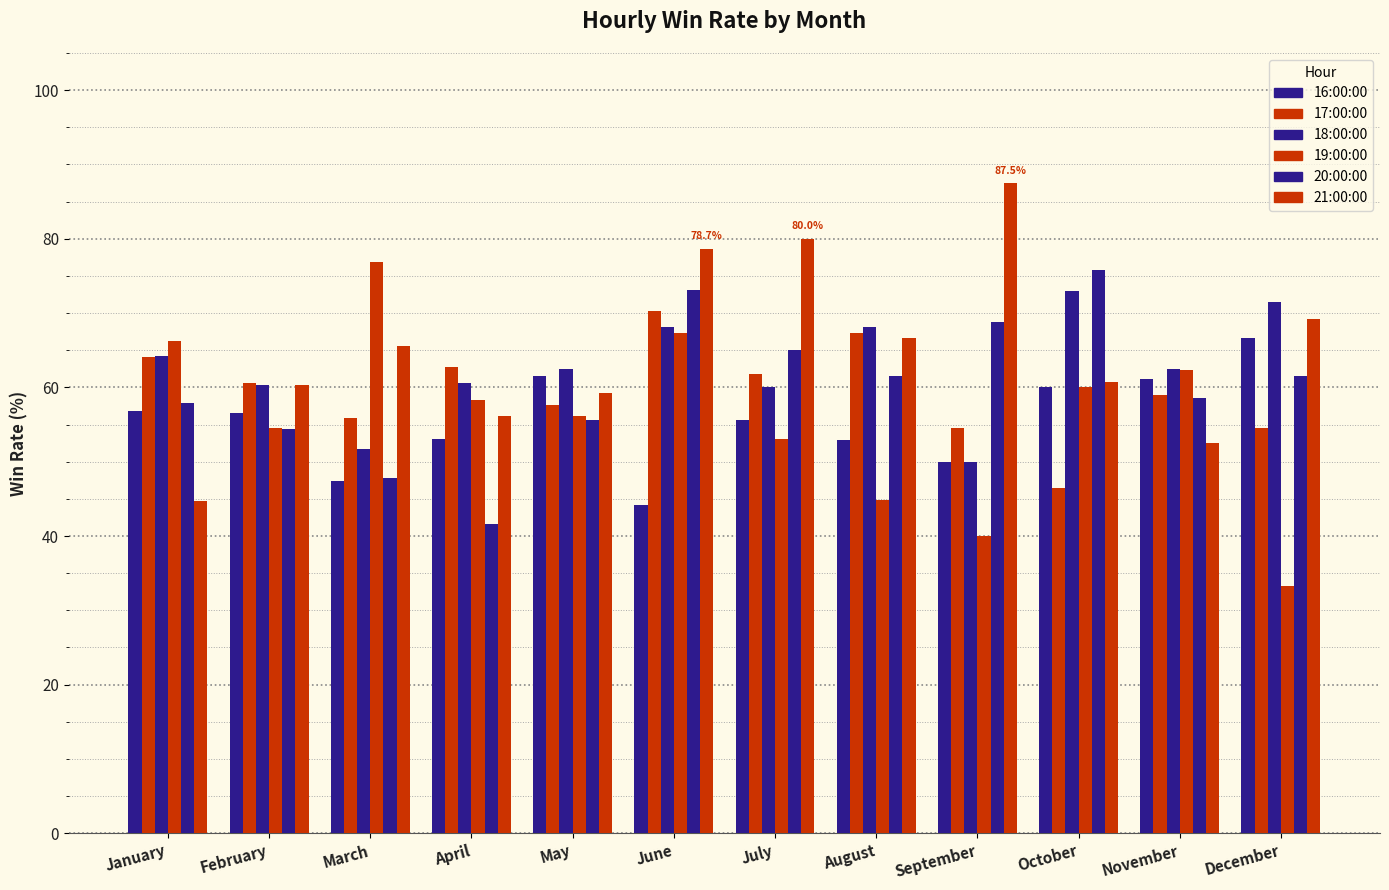

Rank the series at July from lowest to highest value.

19:00:00, 16:00:00, 18:00:00, 17:00:00, 20:00:00, 21:00:00